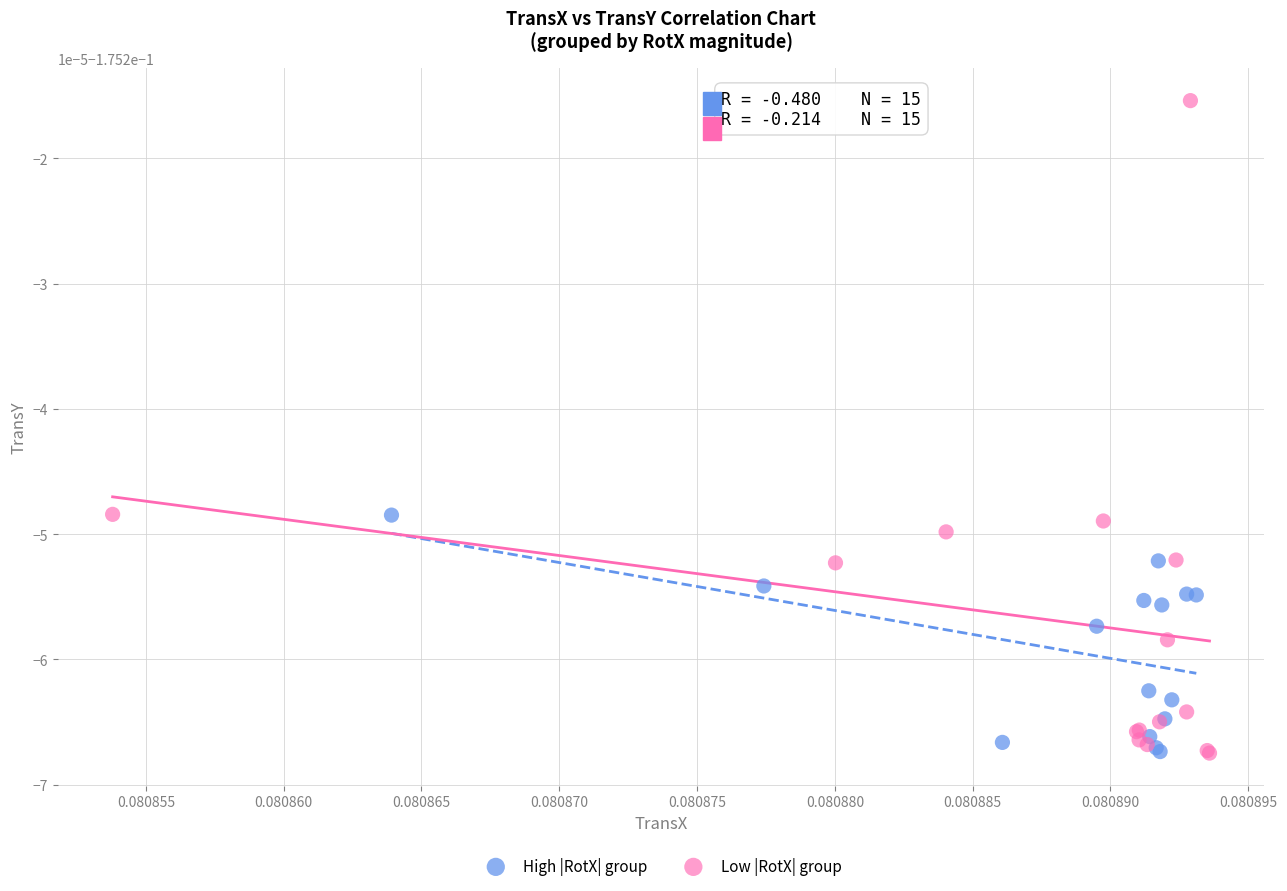

Which series has the widest spread of Y values?

Low |RotX| group